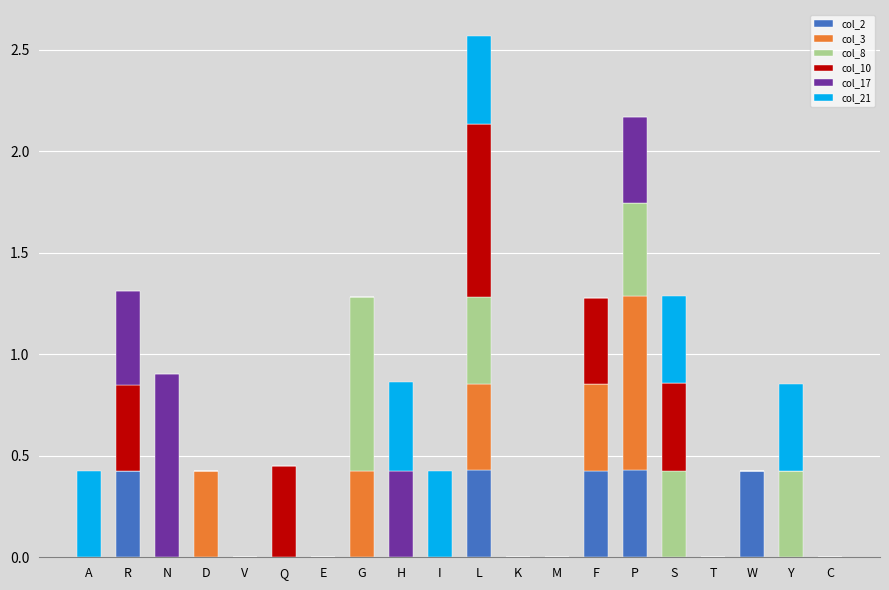

What are all the series names shown in the legend?

col_2, col_3, col_8, col_10, col_17, col_21